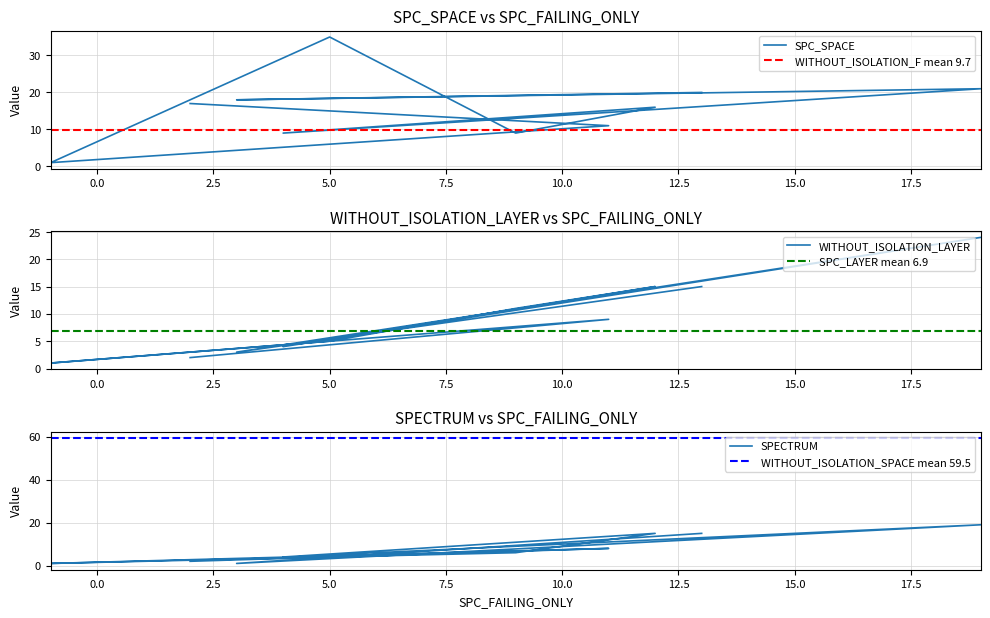

Is it true that WITHOUT_ISOLATION_F equals 24 at 12?

False